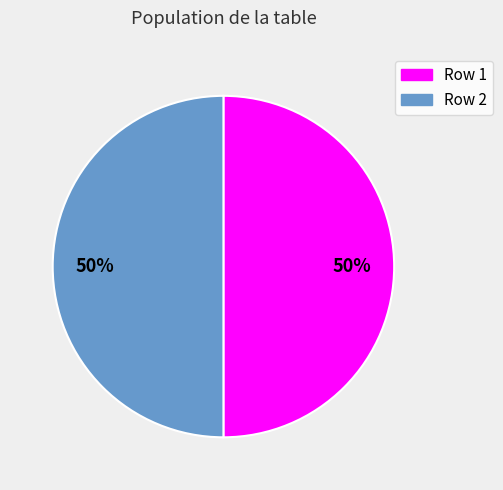

How many segments does this pie chart have?

2